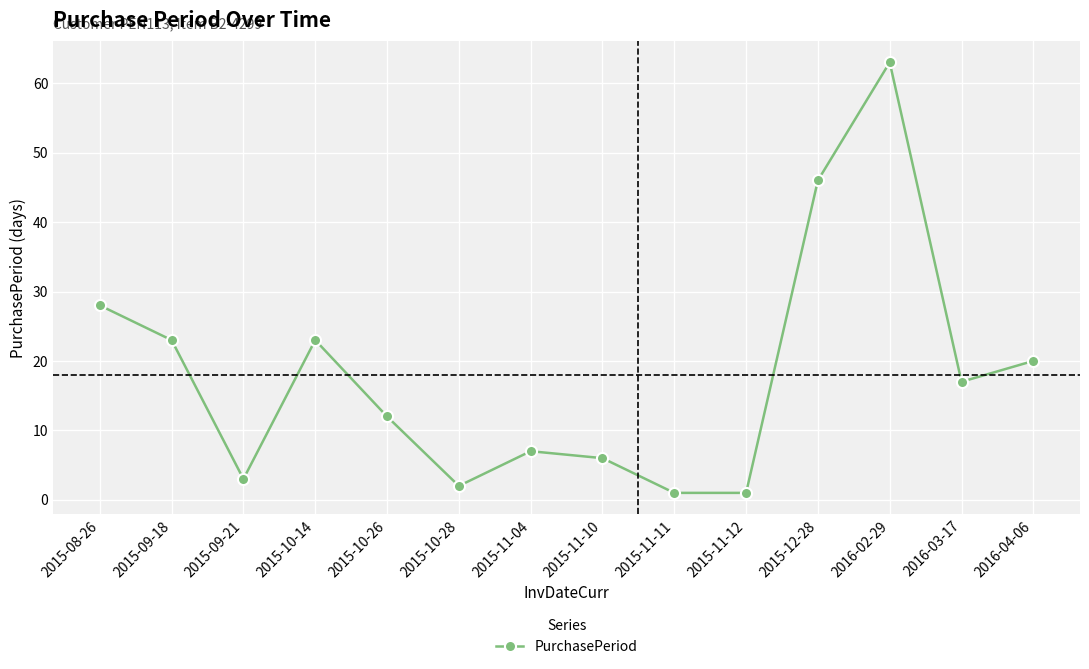

Which label corresponds to the largest value in the chart?

2016-02-29